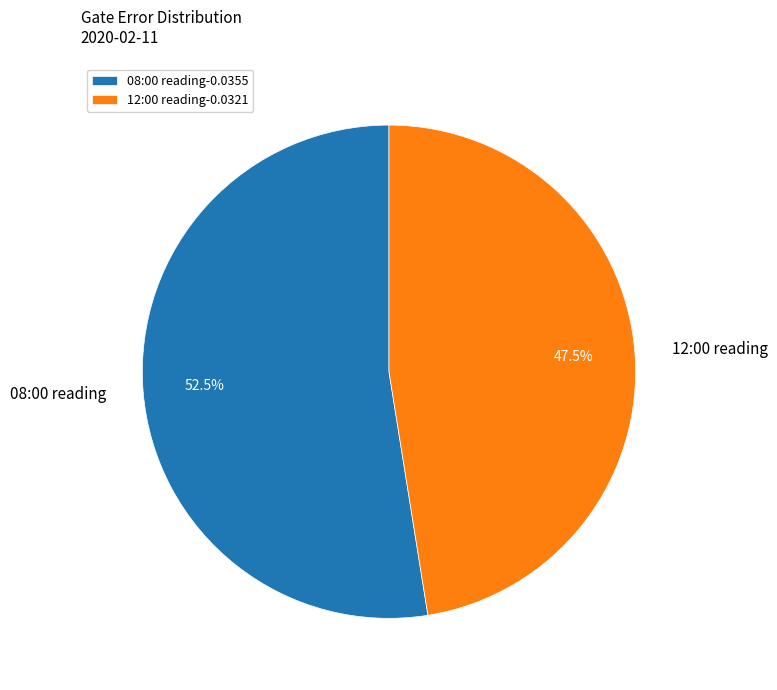

Is 08:00 reading the majority of the pie?

Yes